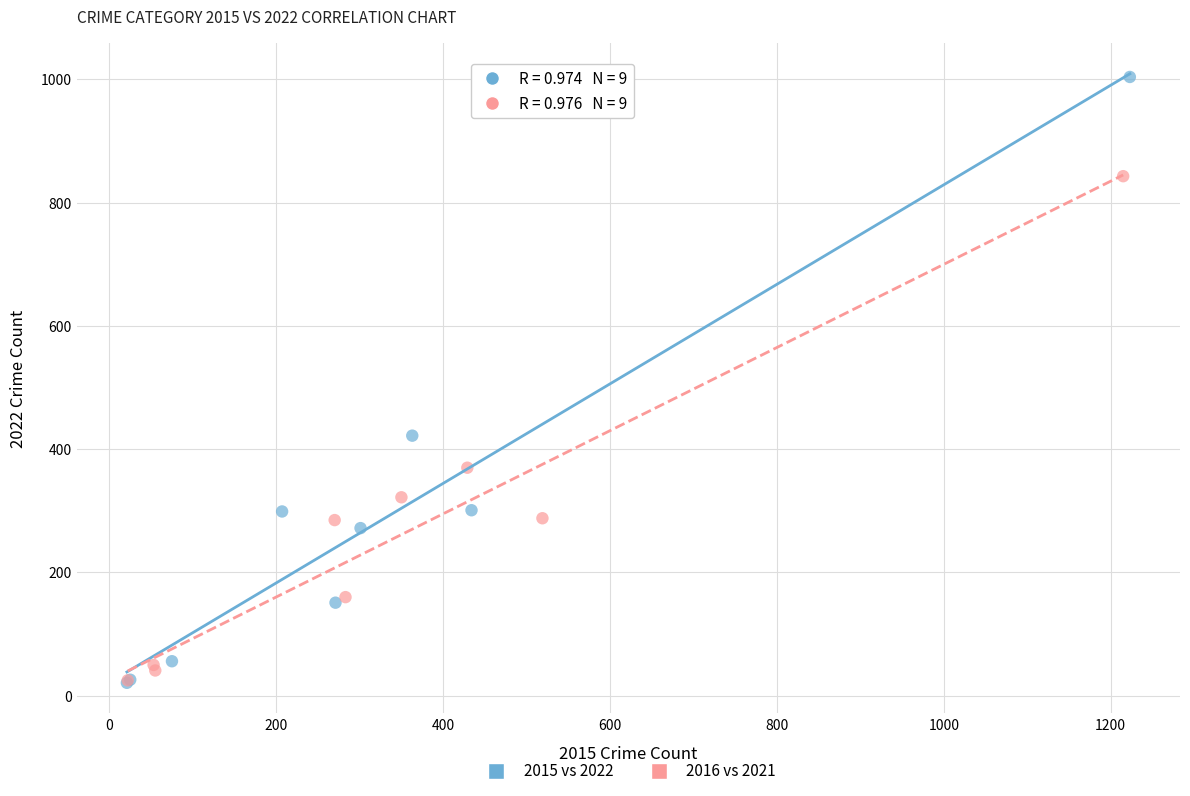

Which series has the largest Y range (max minus min)?

2015 vs 2022